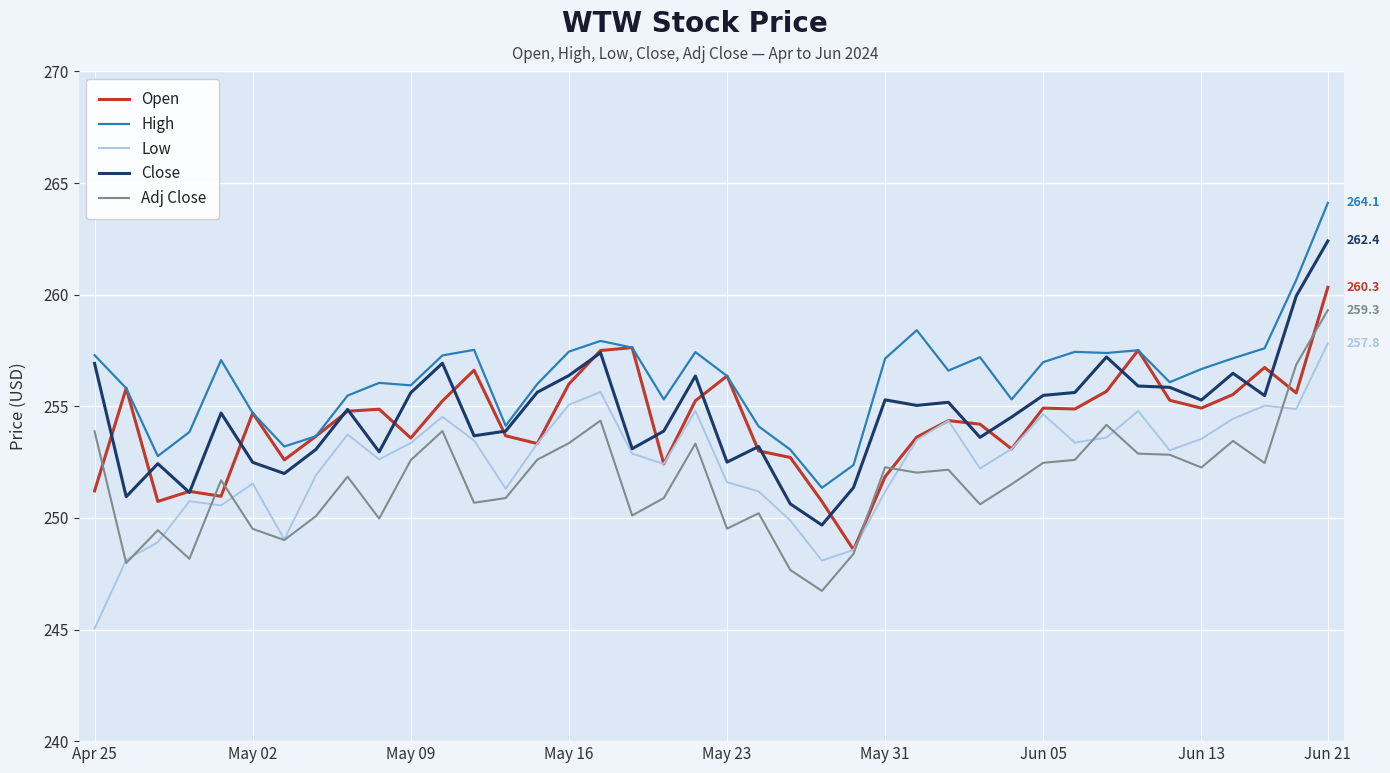

True or false: Adj Close and Close cross at least once.

False